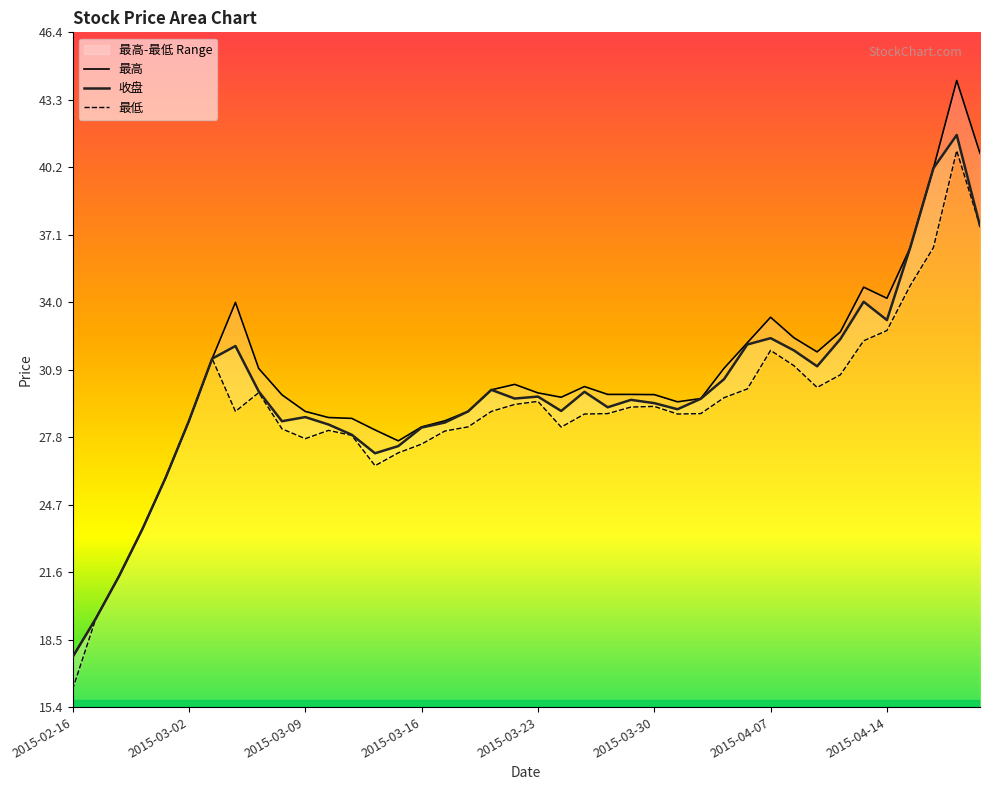

Rank the series by their average value, from highest to lowest.

最高, 收盘, 最低